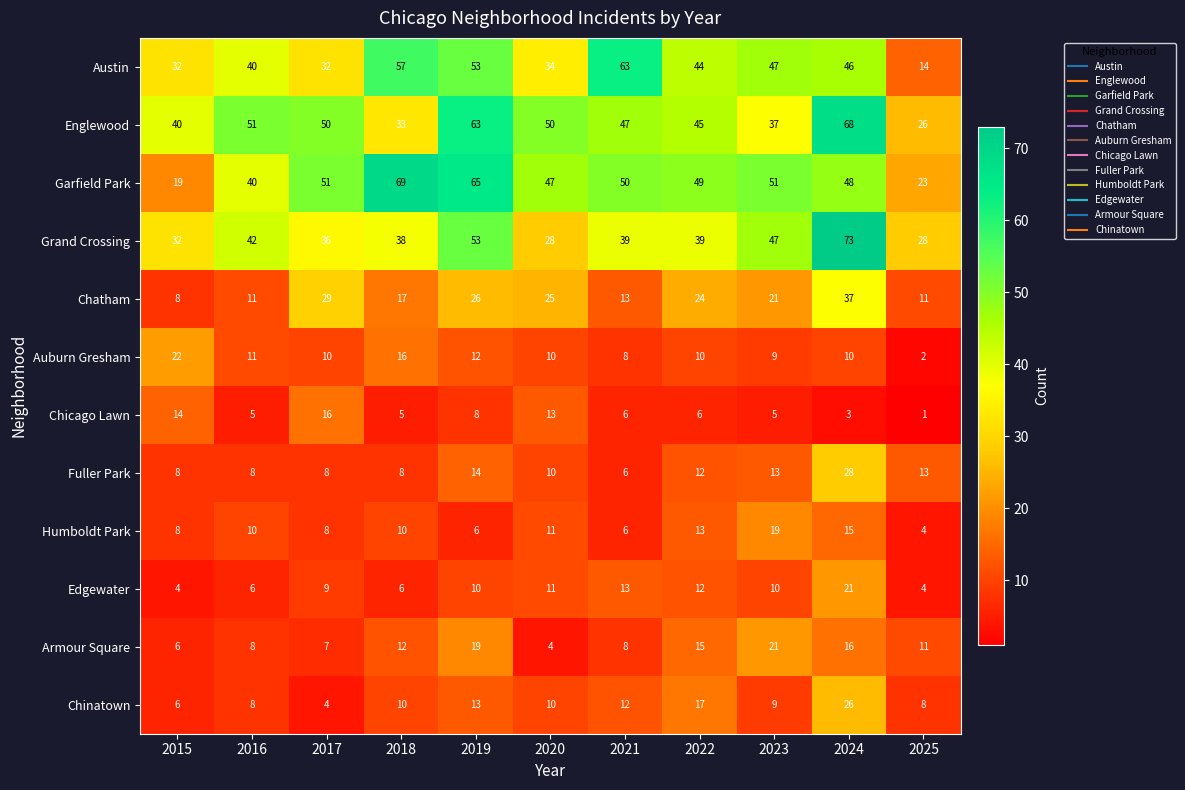

What is the difference between the highest and lowest values at 2023?

46